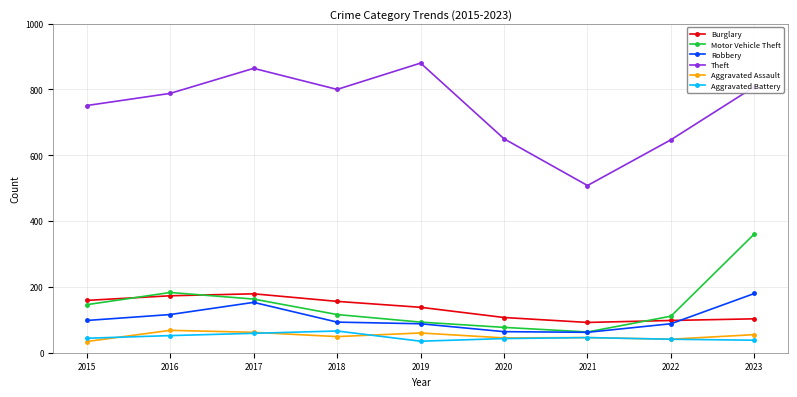

What is the difference between the maximum and minimum values in the Motor Vehicle Theft series?

298